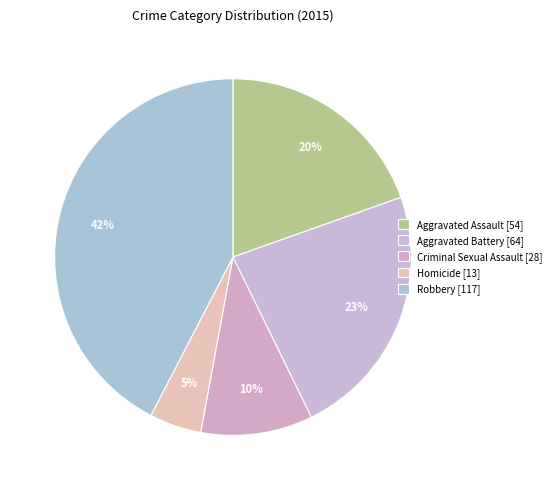

Is there any slice that represents more than half of the pie?

No